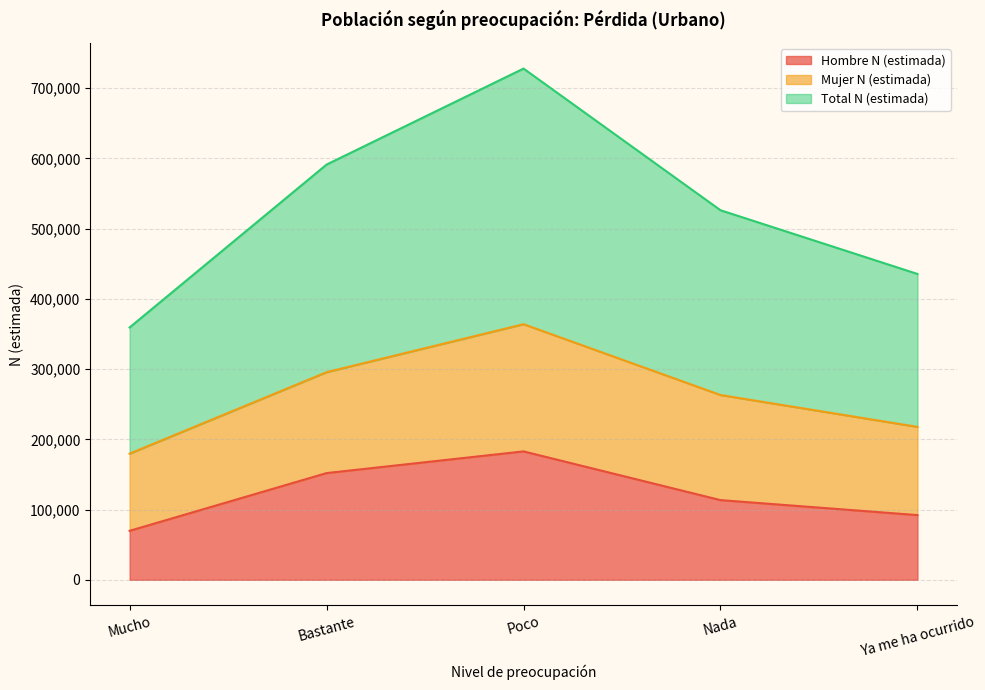

What is the sum of the Hombre N (estimada) values at Nada and Bastante?

265424